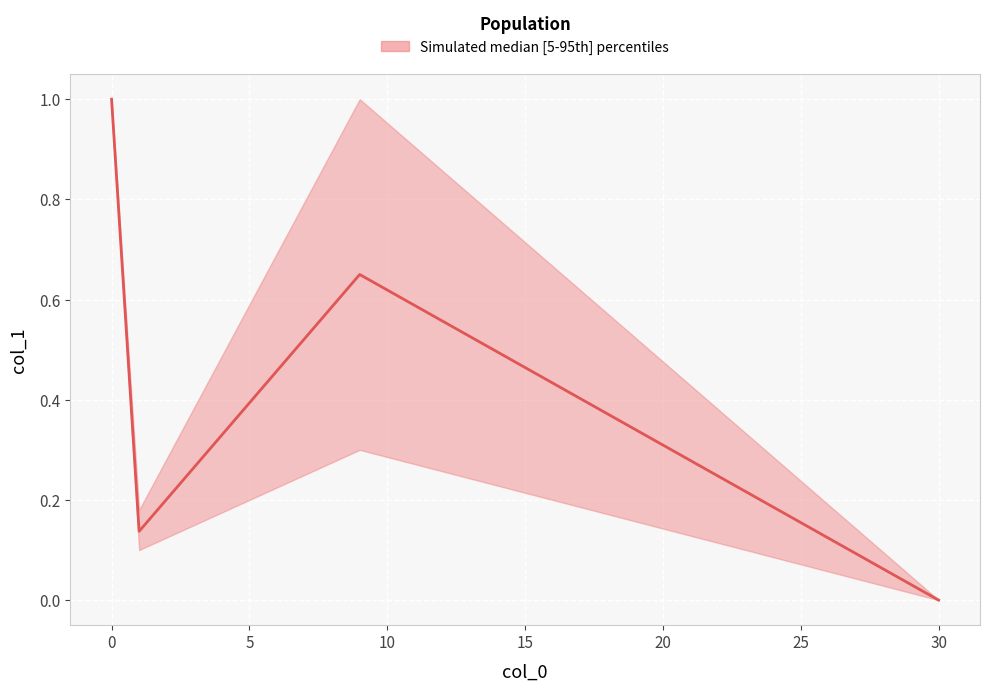

Which series has the largest total across all categories?

upper